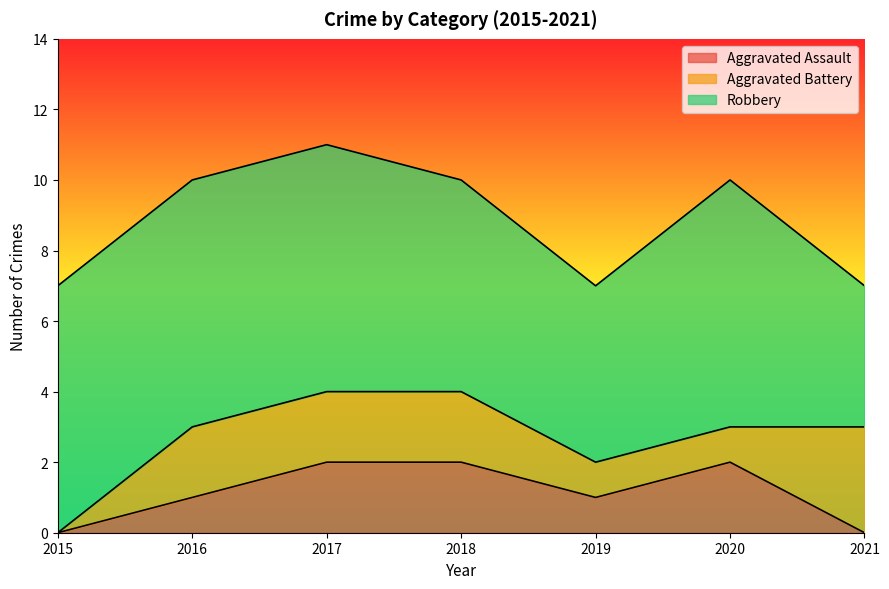

Between 2020 and 2017, which is larger?

2020